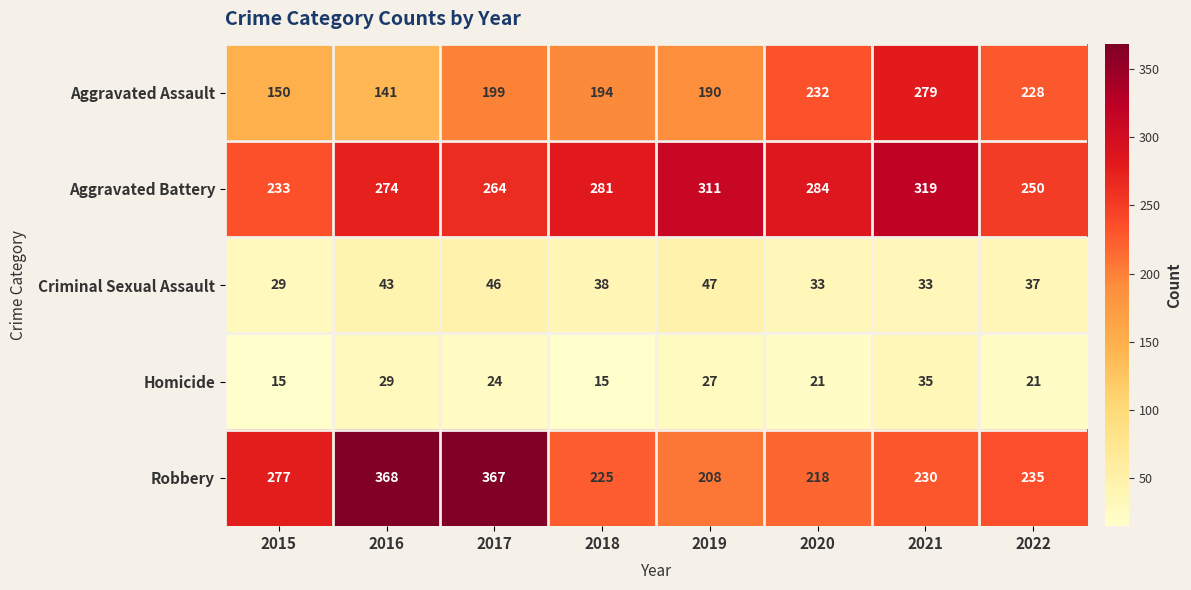

List the series in order of their peak value, lowest first.

Homicide, Criminal Sexual Assault, Aggravated Assault, Aggravated Battery, Robbery